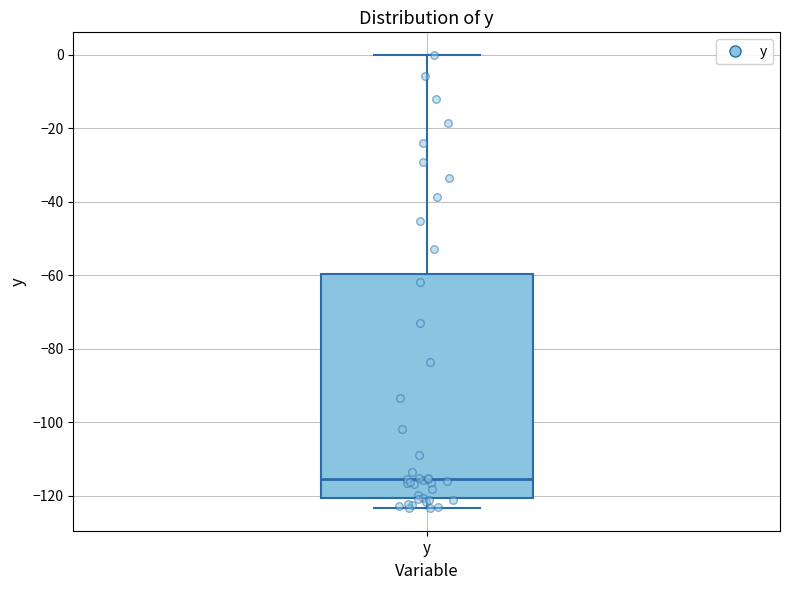

Transcribe this box plot: give where the median line is, the range the box spans, and where the two whiskers end, as read against the y-axis. The values are not printed on the chart, so give them approximately, as read against the axis.

median -116, box -120 to -60, whiskers -124 to 0